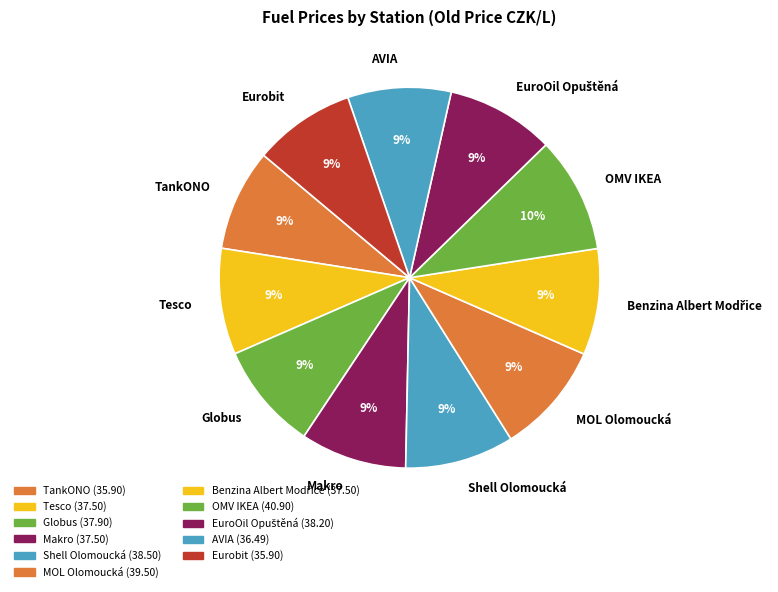

How many slices are in this pie chart?

11